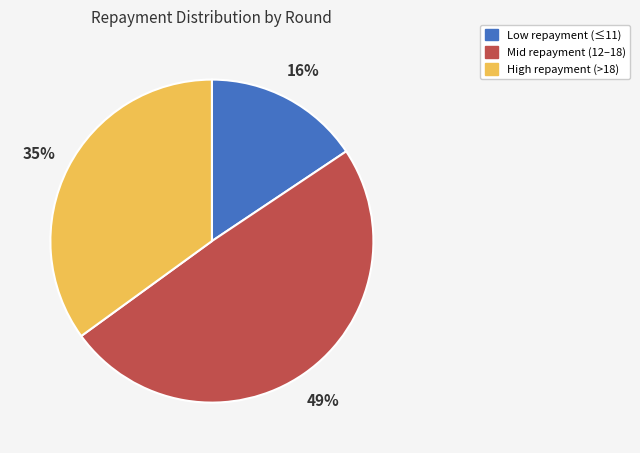

Rank the categories by value from lowest to highest.

Low repayment (≤11), High repayment (>18), Mid repayment (12–18)